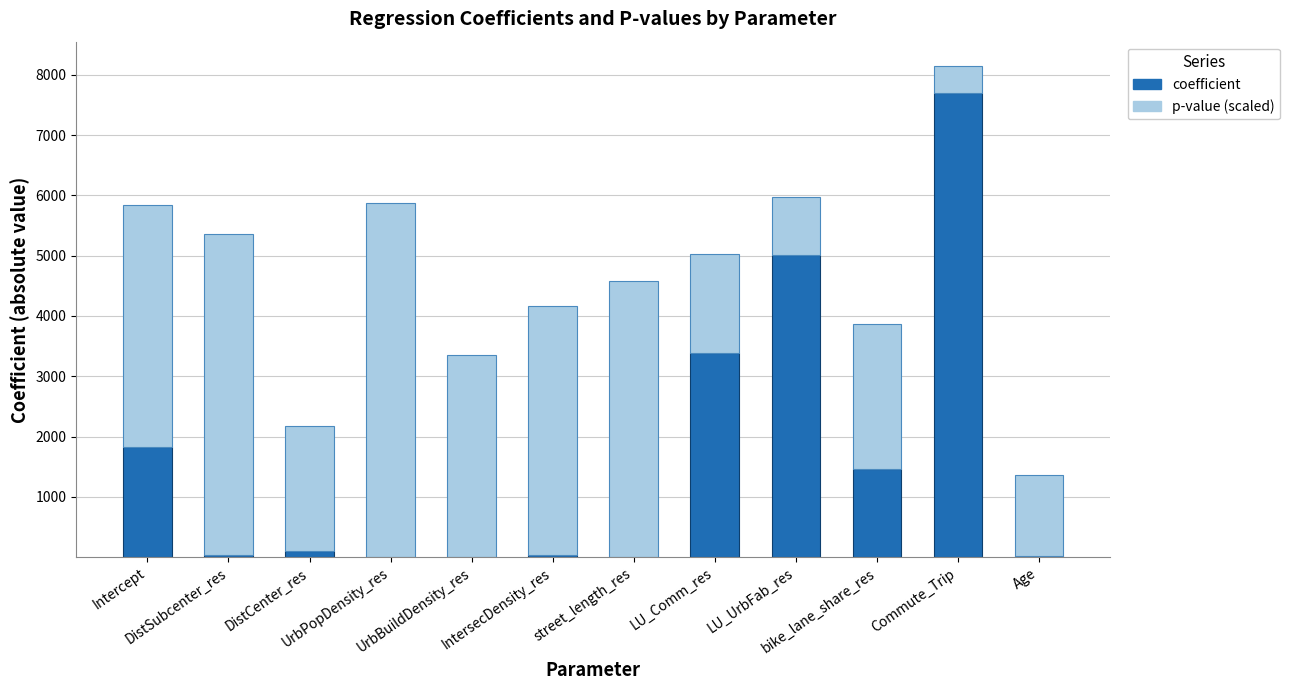

What is the maximum value for coefficient?

7699.1